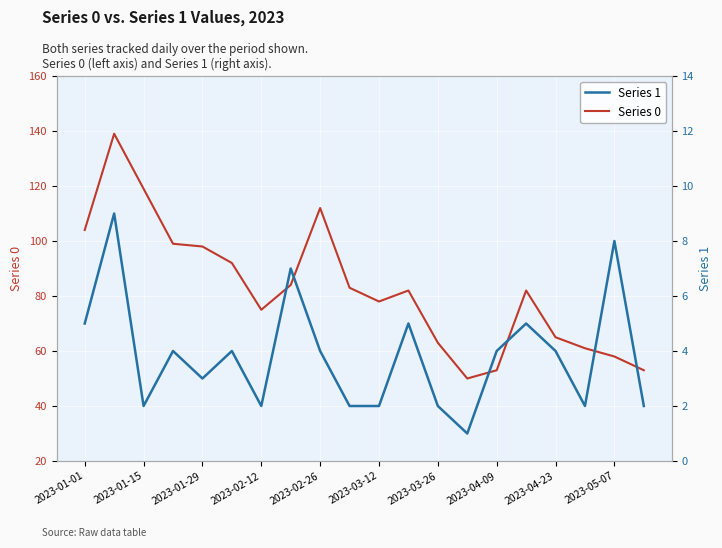

The Series 0 series shows 98 at 2023-01-29. True or false?

True